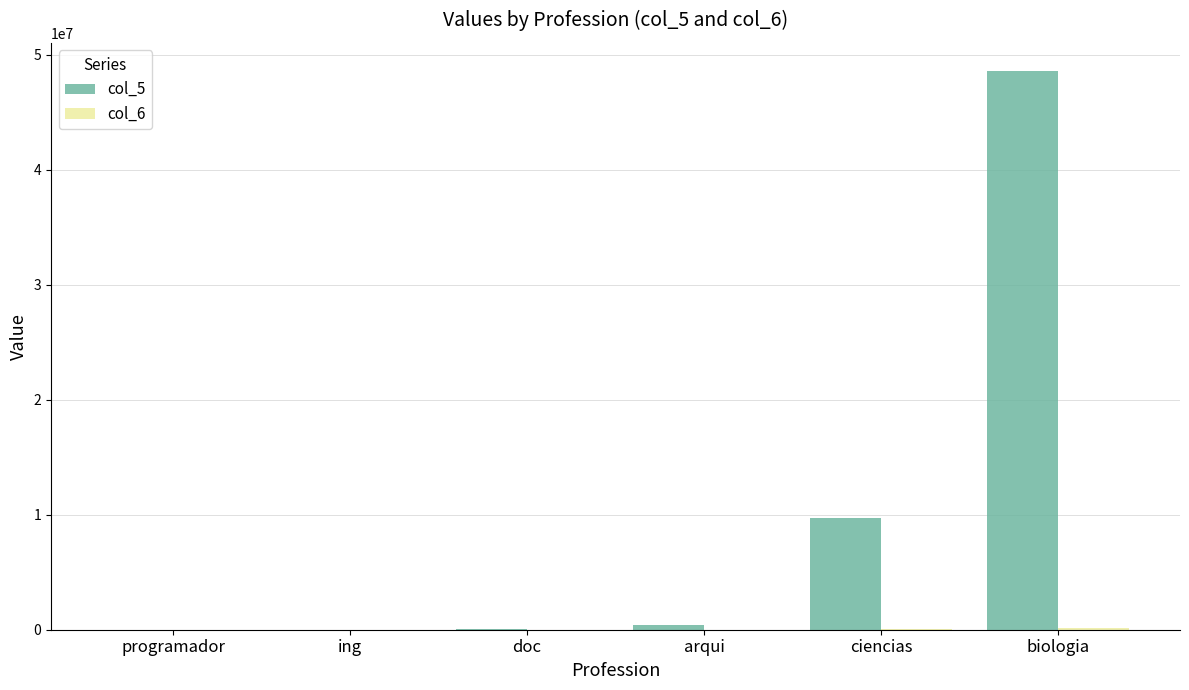

At which category is the sum across all series the highest?

biologia